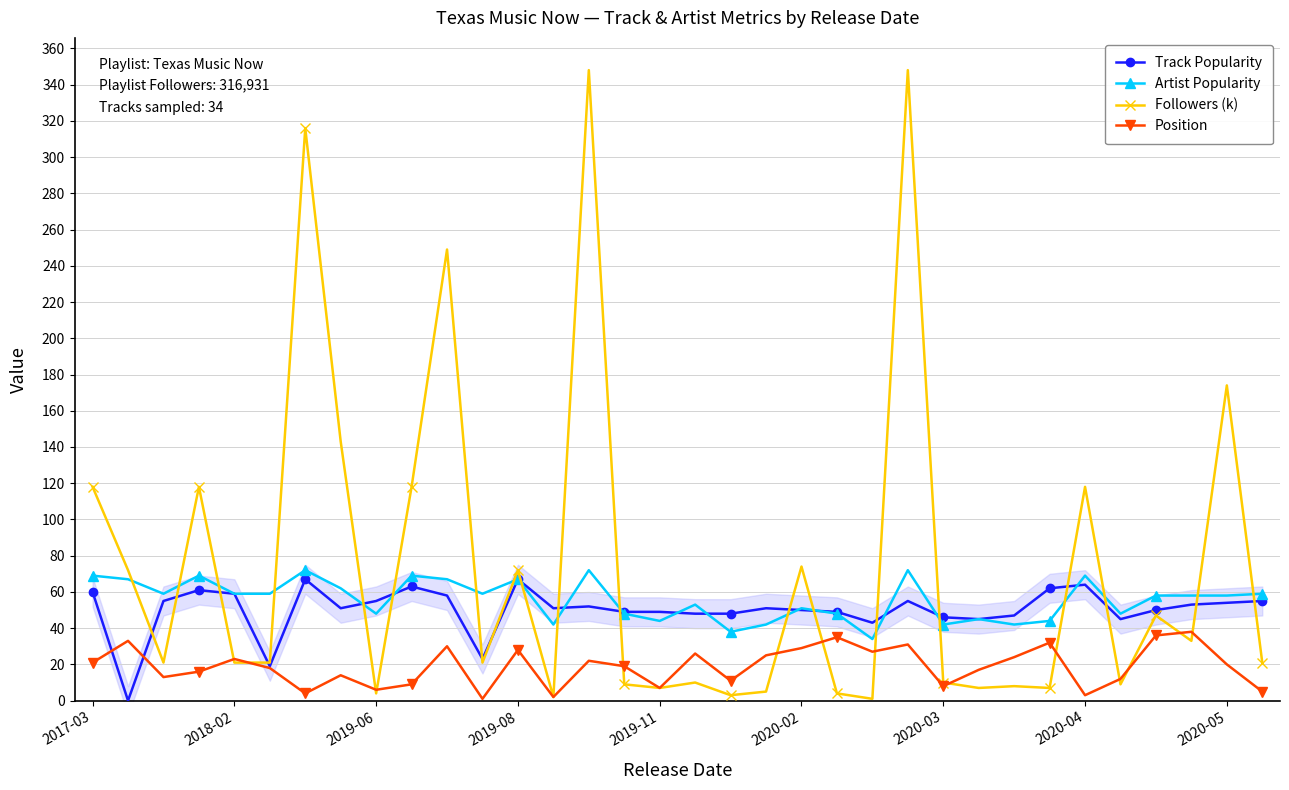

Which series has the largest total across all categories?

Followers (k)